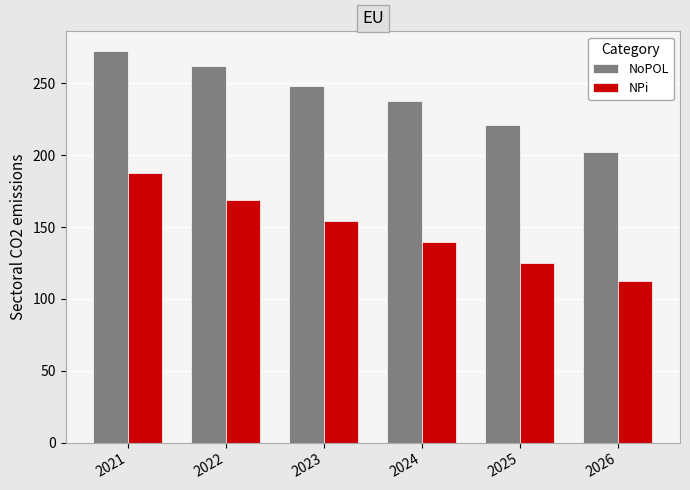

How many data points does each series have?

6